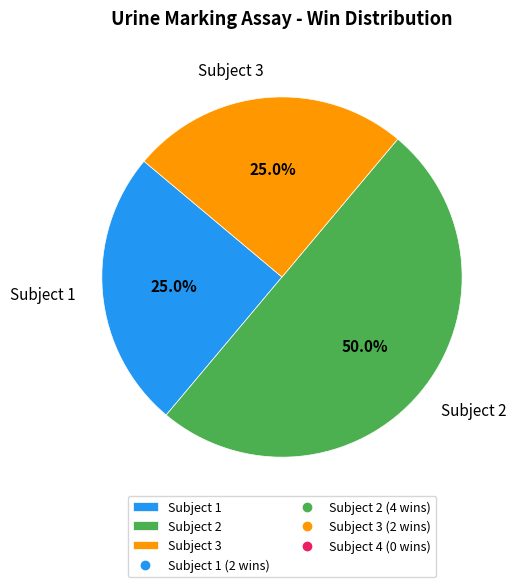

Combined, do Subject 1 and Subject 2 account for over 50%?

Yes